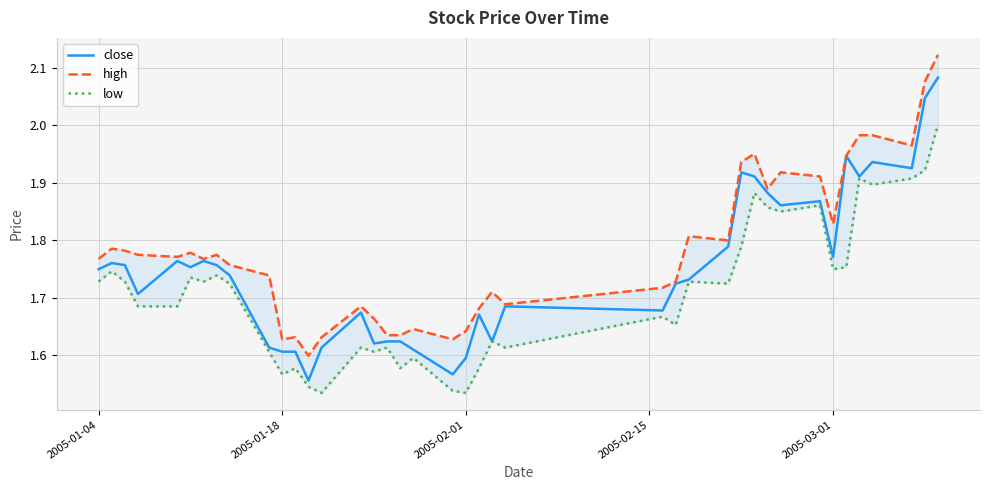

How many interior local valleys does the high series have?

10